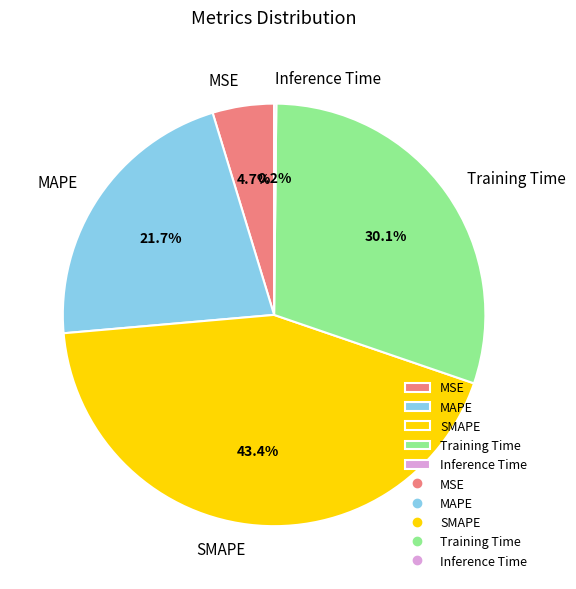

Between Training Time and MSE, which is larger?

Training Time